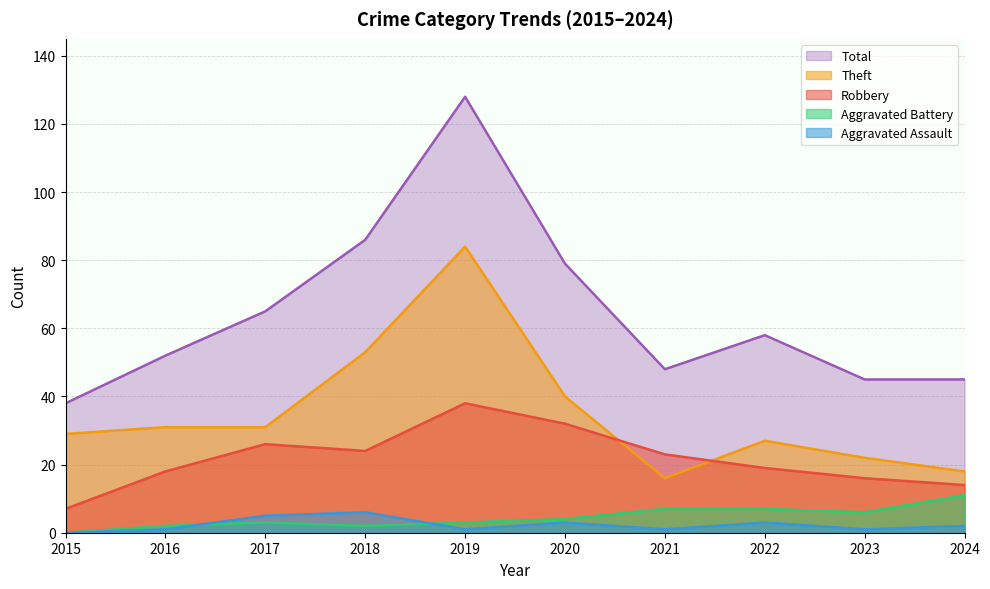

What is the sum of all Theft values?

351